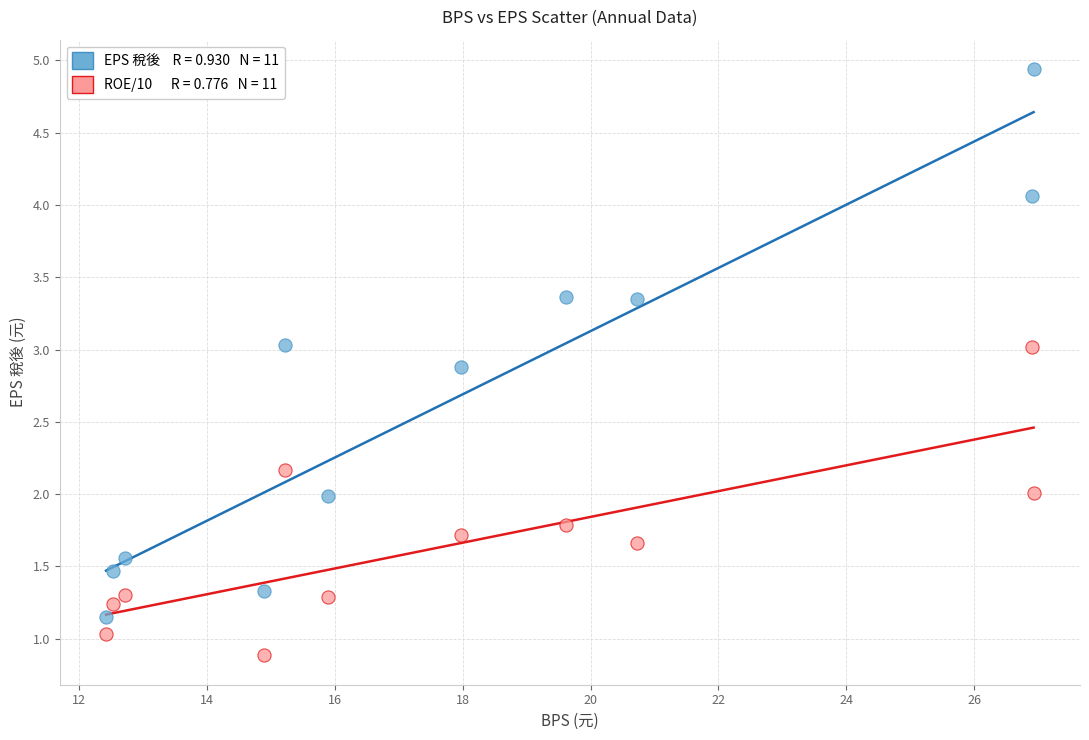

Across all data points, what is the range of Y values (max minus min)?

4.1